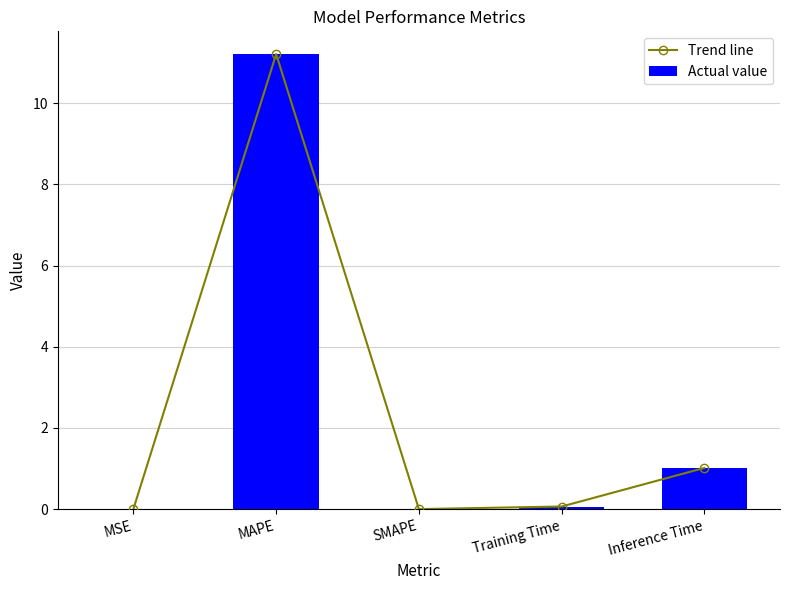

At how many categories does at least one series exceed 1?

2